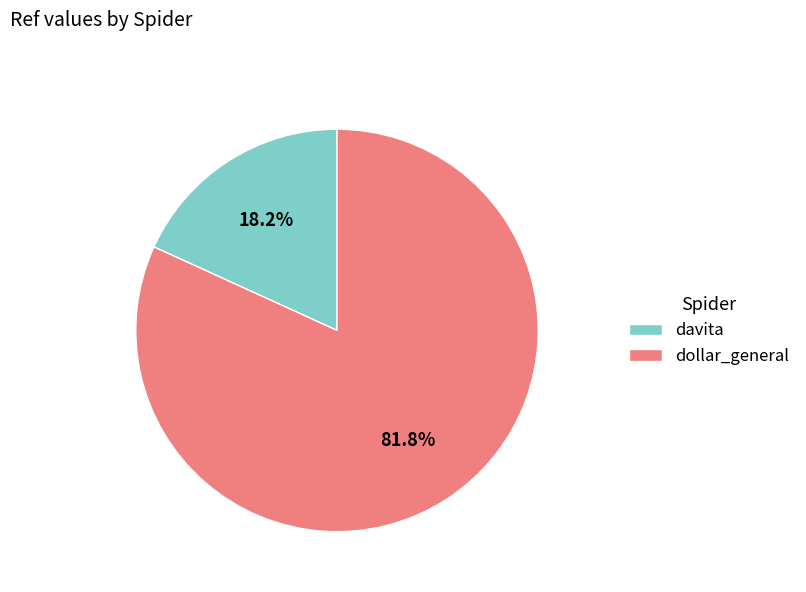

The davita slice represents 18% of the pie. True or false?

True